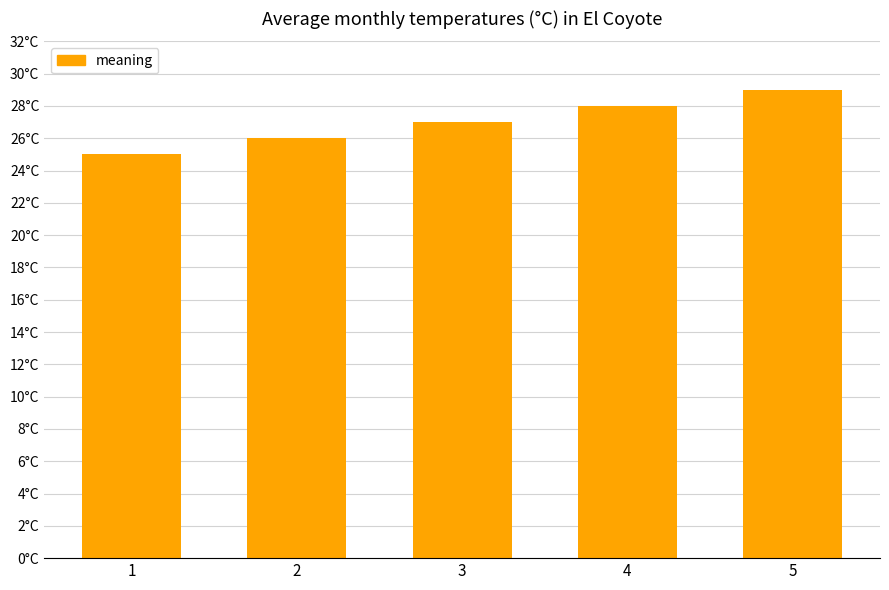

Reading right to left, what are all the values shown in this chart?

5=29	4=28	3=27	2=26	1=25